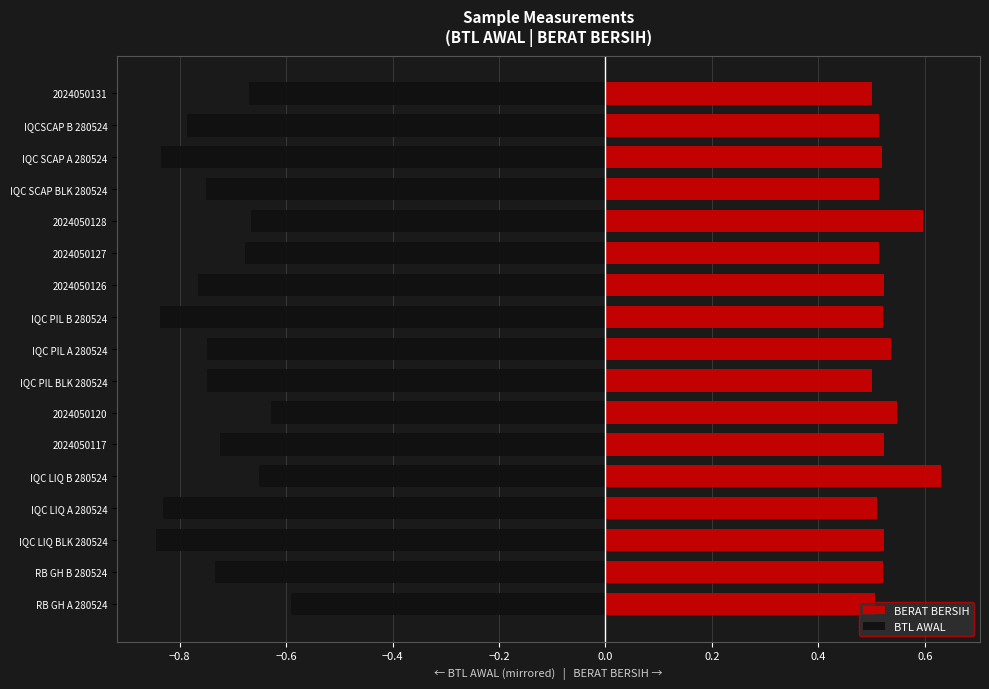

Reading right to left, list all the values displayed in this chart.

BERAT BERSIH: 0.5	0.5	0.5	0.5	0.6	0.5	0.5	0.5	0.5	0.5	0.5	0.5	0.6	0.5	0.5	0.5	0.5
BTL AWAL: -0.7	-0.8	-0.8	-0.8	-0.7	-0.7	-0.8	-0.8	-0.7	-0.7	-0.6	-0.7	-0.7	-0.8	-0.8	-0.7	-0.6